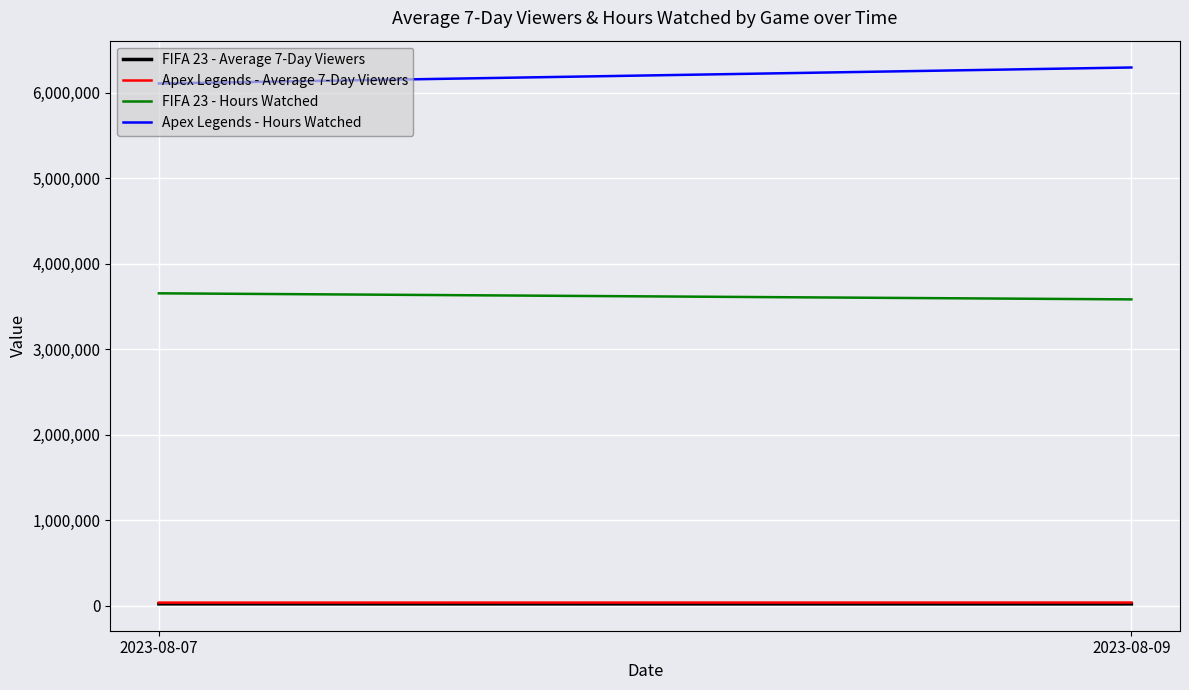

At which label is FIFA 23 - Hours Watched closest to 3616838?

2023-08-07